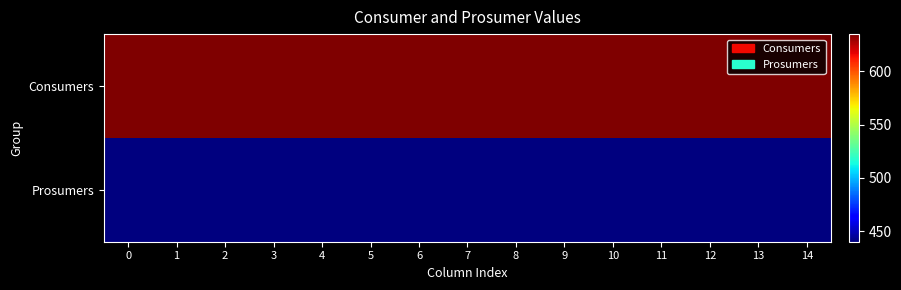

Reading left to right, extract all data points from this chart.

Consumers: 0=635	1=635	2=635	3=635	4=635	5=635	6=635	7=635	8=635	9=635	10=635	11=635	12=635	13=635	14=635
Prosumers: 0=440	1=440	2=440	3=440	4=440	5=440	6=440	7=440	8=440	9=440	10=440	11=440	12=440	13=440	14=440